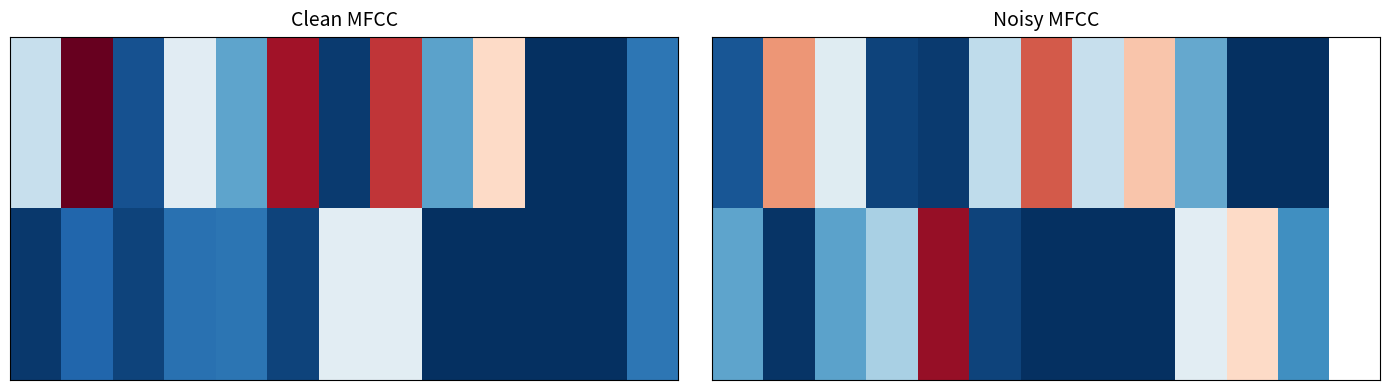

At which category is the sum across all series the highest?

4